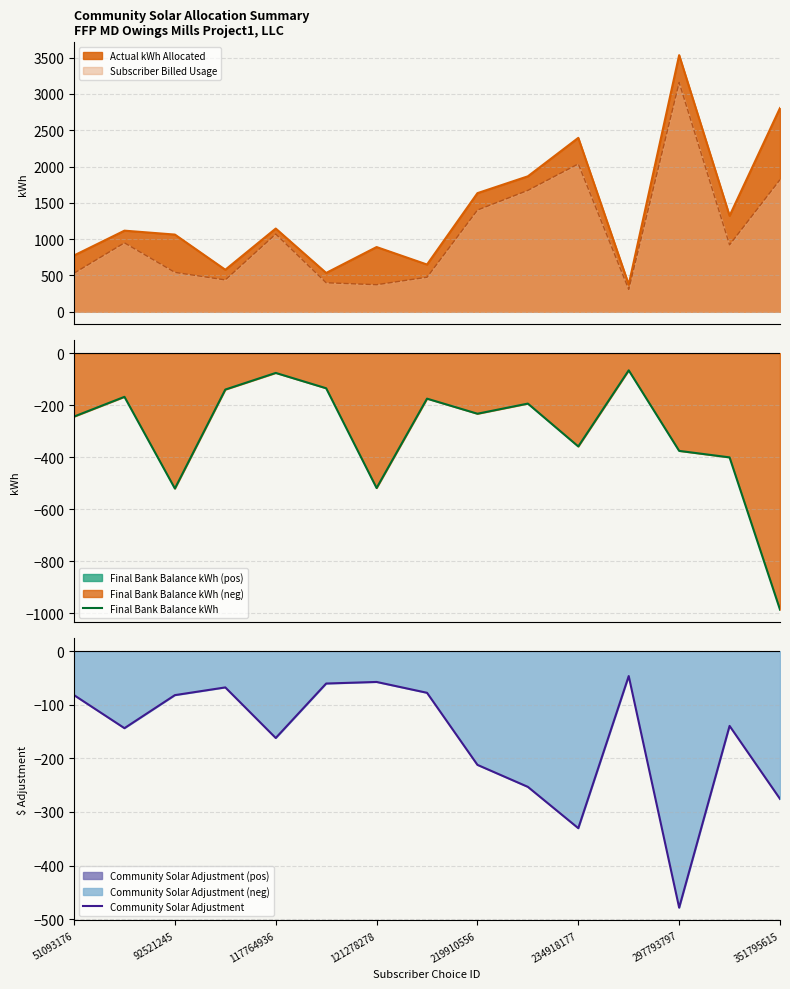

What is the highest value of the Subscriber Billed Usage series?

3159